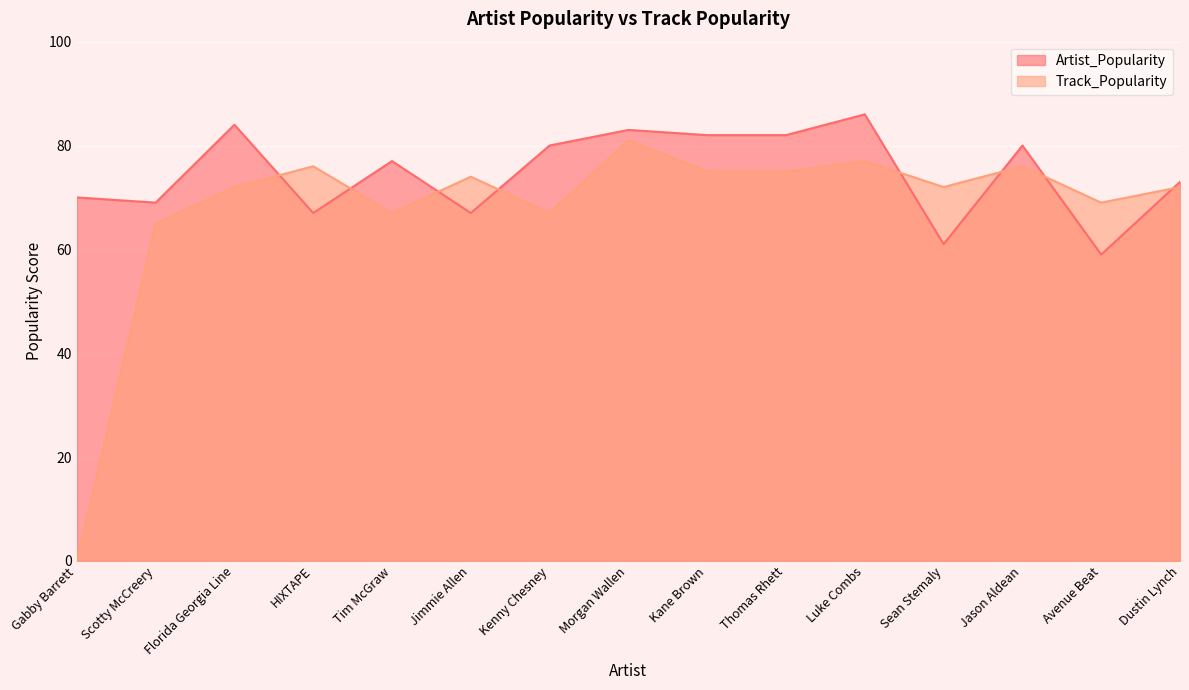

Which series has the largest total across all categories?

Artist_Popularity